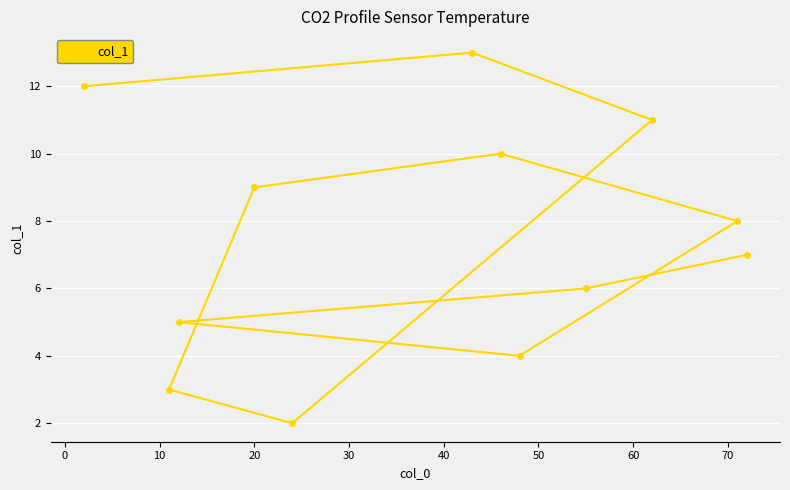

What is the difference between the maximum and minimum values?

11